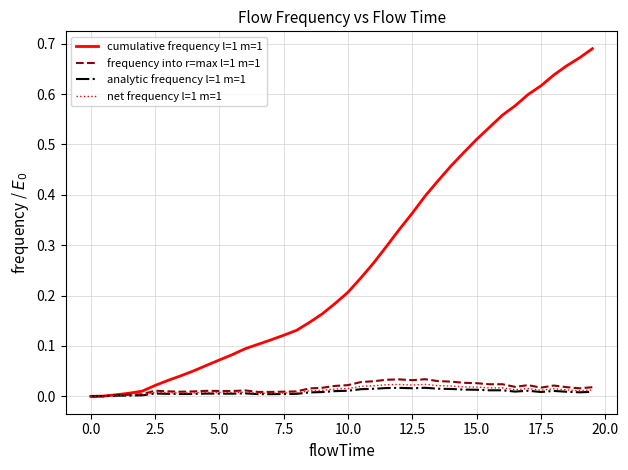

Which series has the widest spread of values?

cumulative frequency l=1 m=1